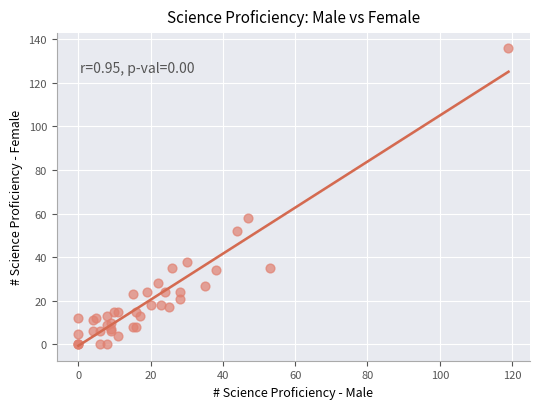

What Y value in the scatter plot is closest to 68?

58